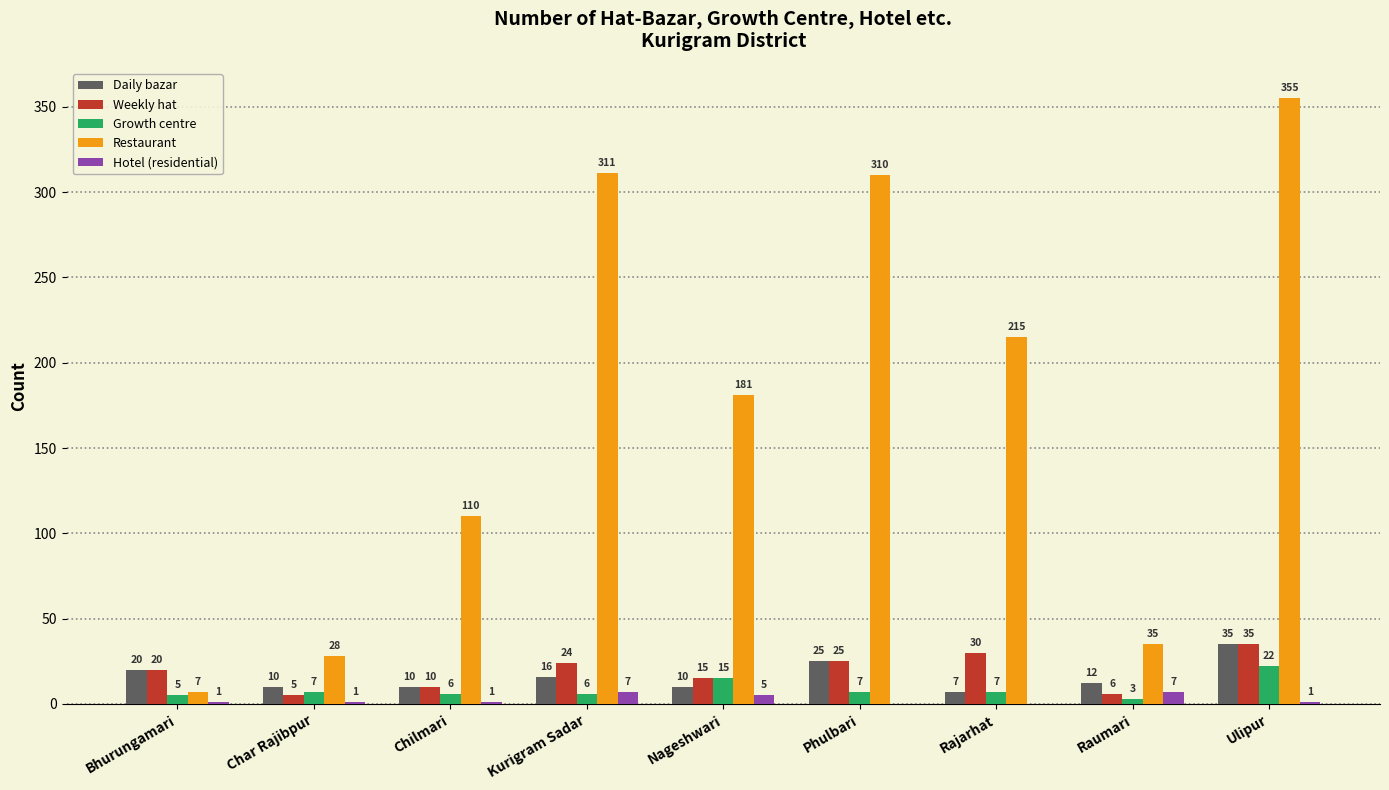

Are the bars horizontal?

No